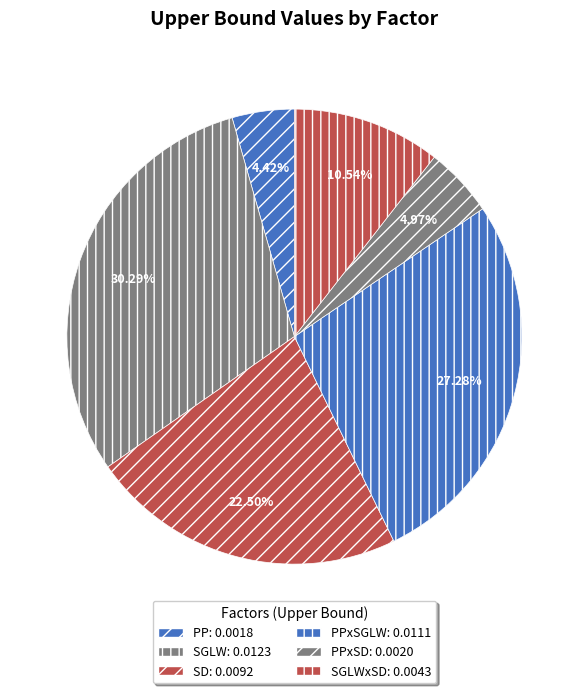

How many slices are in this pie chart?

6